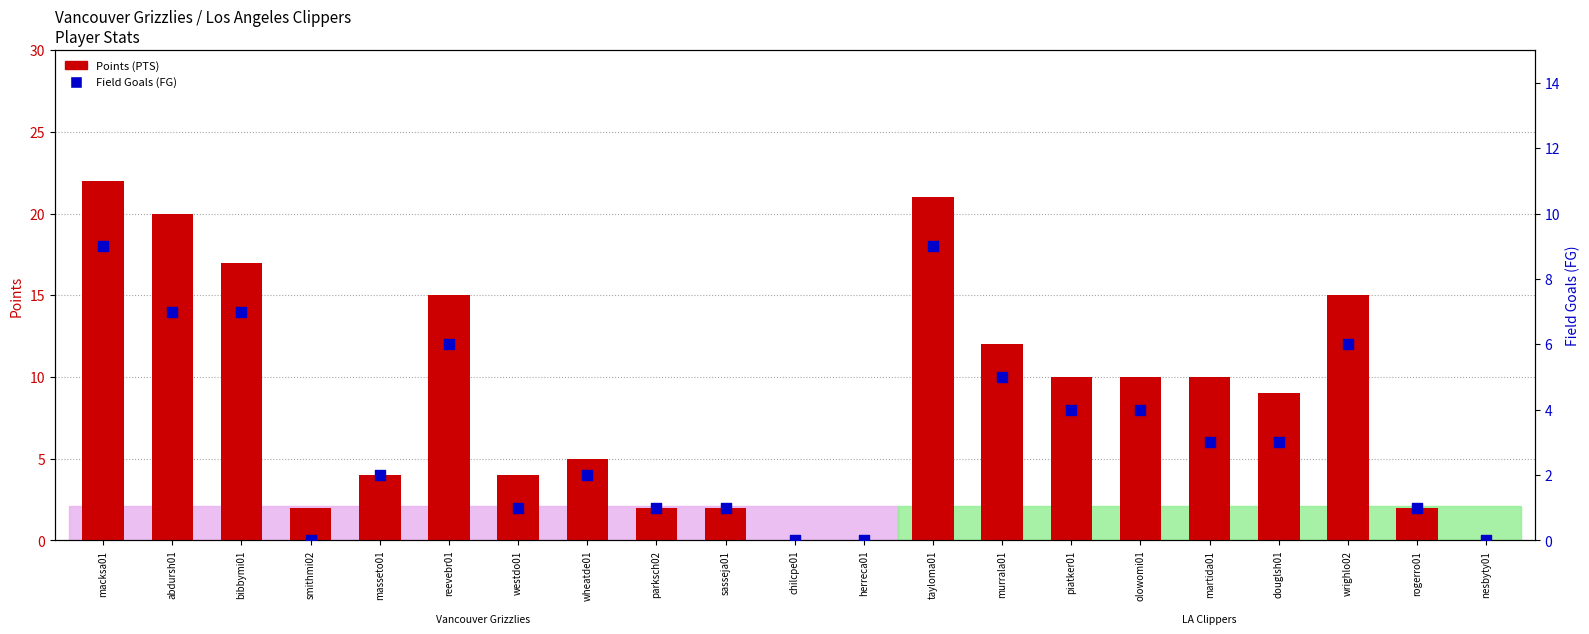

Which series has the widest spread of Y values?

Points (PTS)